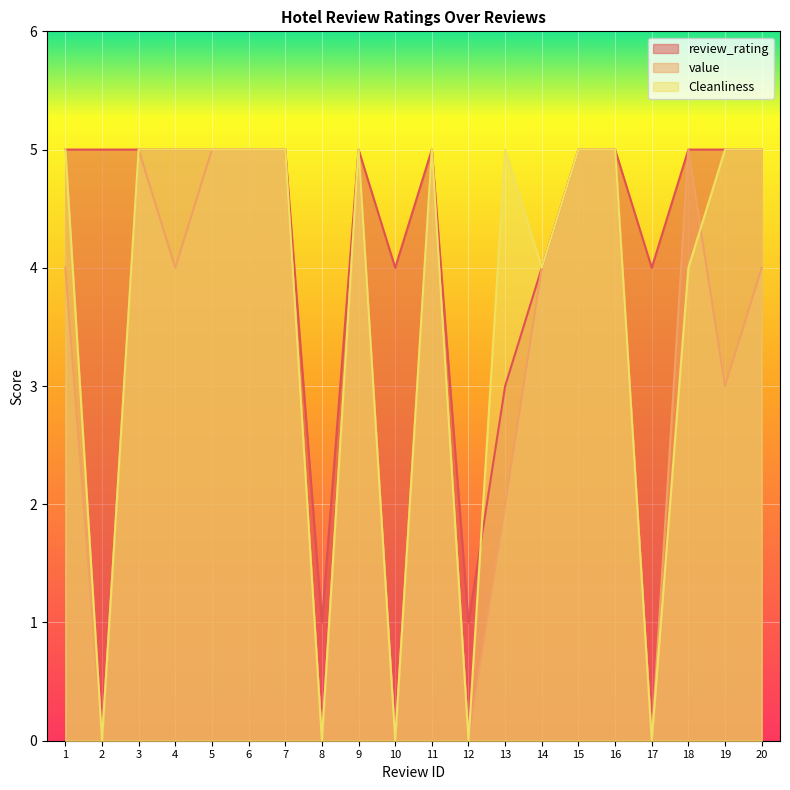

True or false: review_rating has more than 1 points higher than both neighbors.

True